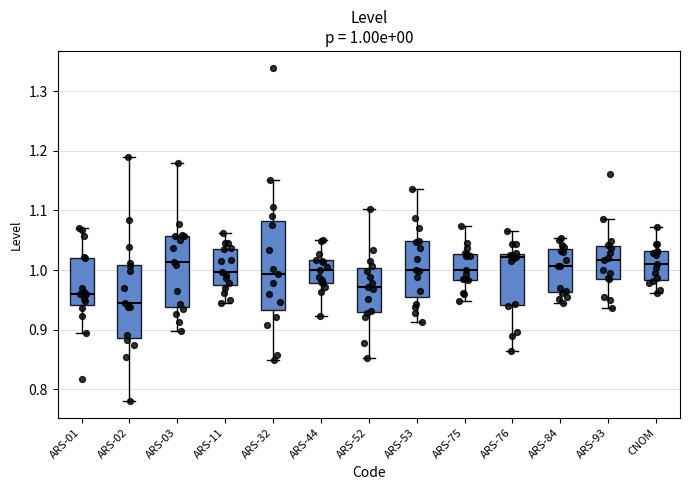

Which box is the tallest, from its lower edge to its upper edge?

ARS-32